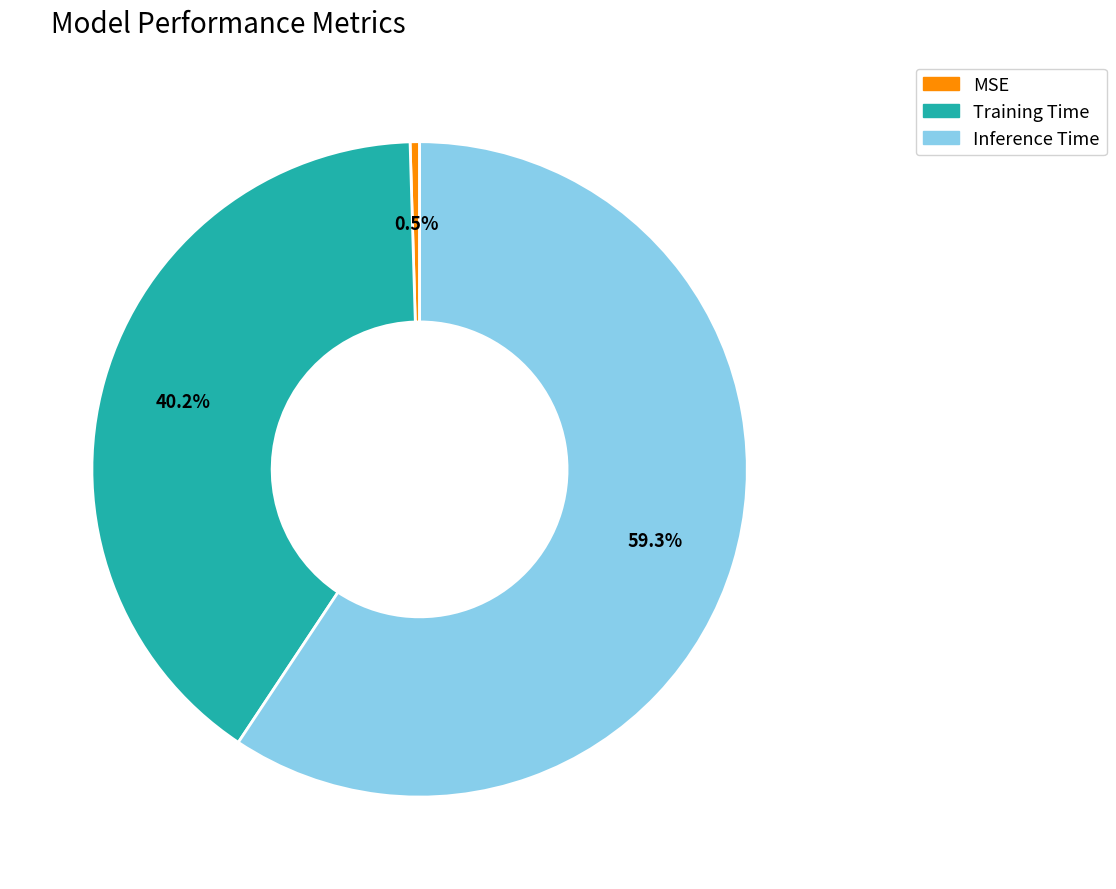

To the nearest percent, what percentage of the pie is Training Time?

40%